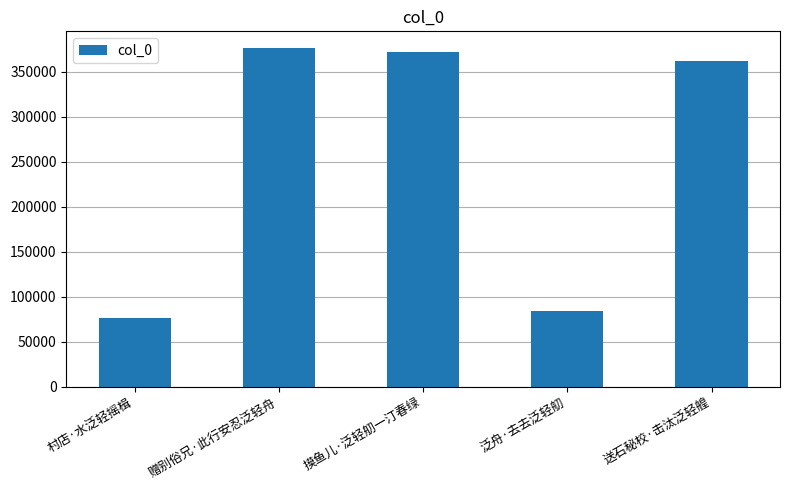

Reading left to right, transcribe all the data shown in this chart.

村店·水泛轻摇楫=75977	赠别俗兄·此行安忍泛轻舟=376360	摸鱼儿·泛轻舠一汀春绿=372351	泛舟·去去泛轻舠=84745	送石秘校·击汰泛轻艎=361640